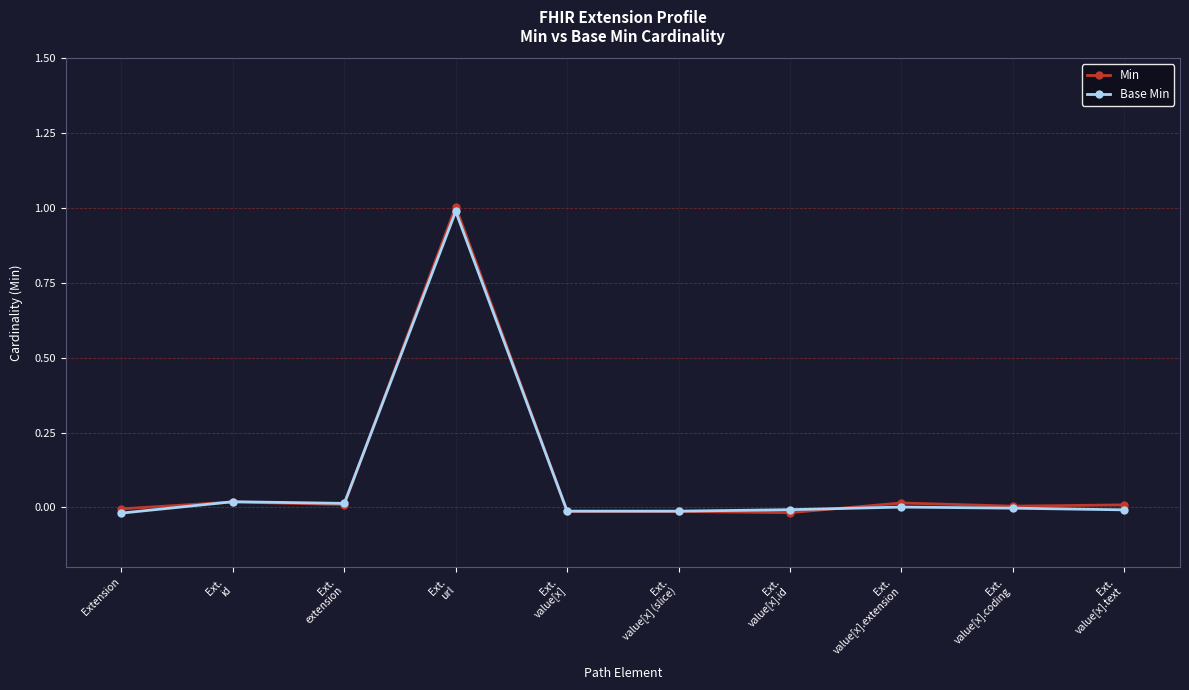

What are all the series names shown in the legend?

Min, Base Min